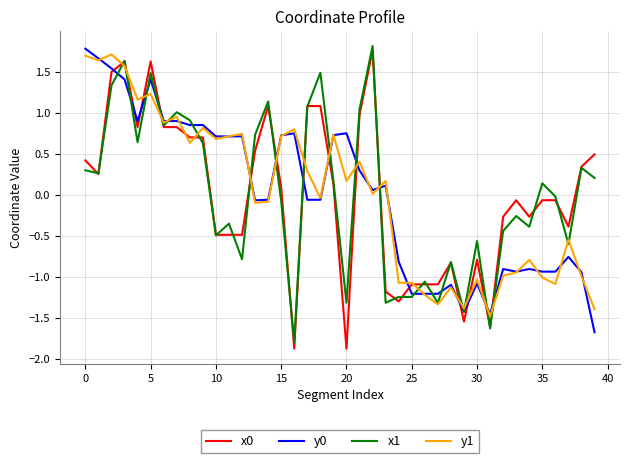

What is the minimum value shown in the chart?

-1.9